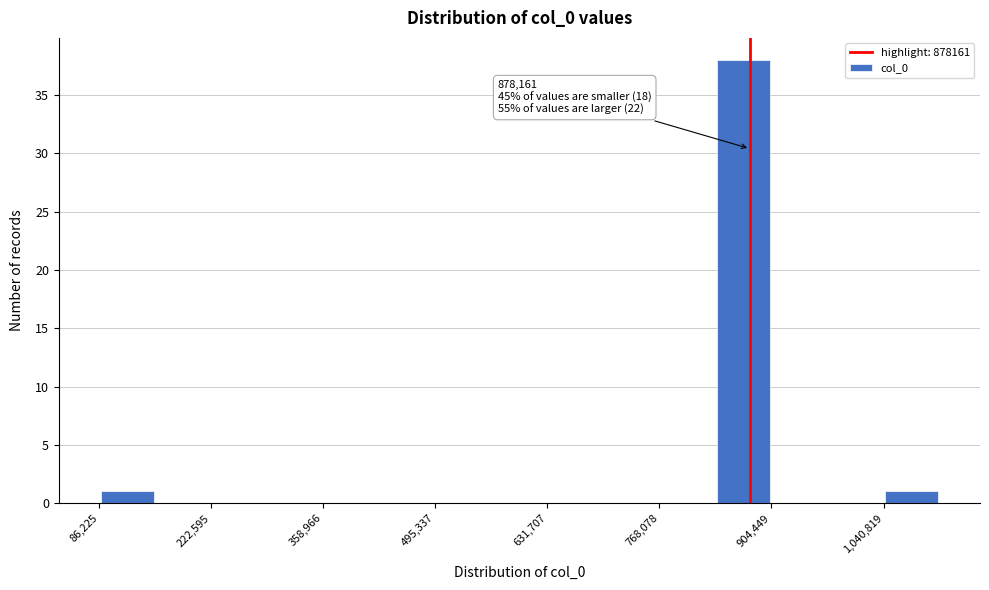

Around what value on the x-axis is the tallest bar? Give the approximate position of its centre, as read against the axis.

880000